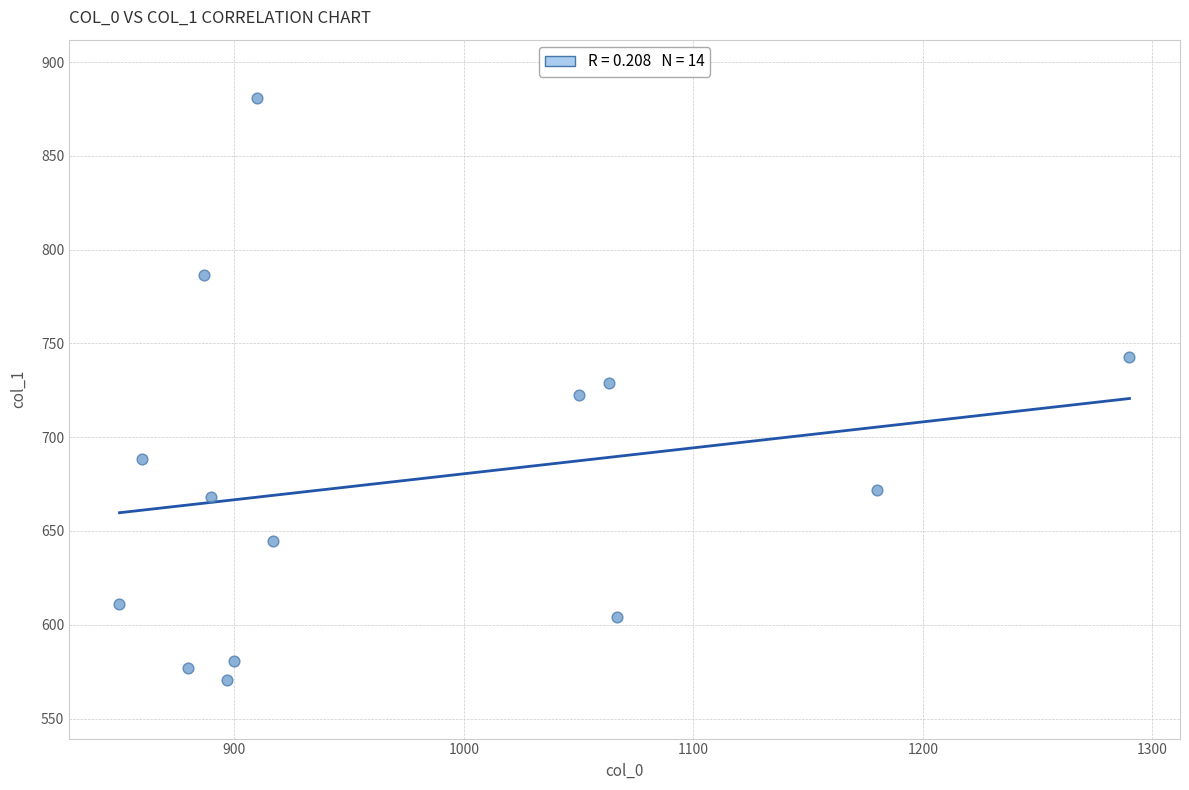

What is the range of X values (max minus min)?

440.0